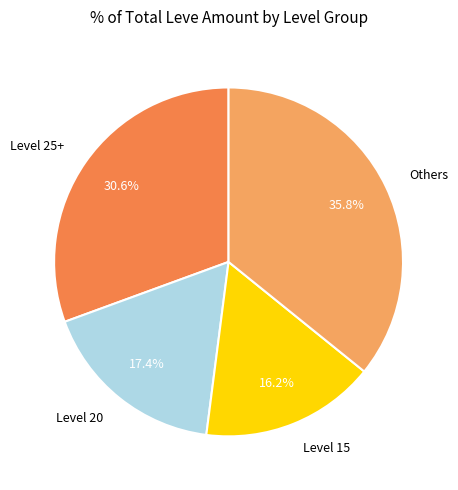

What is the largest slice in the pie chart?

Others